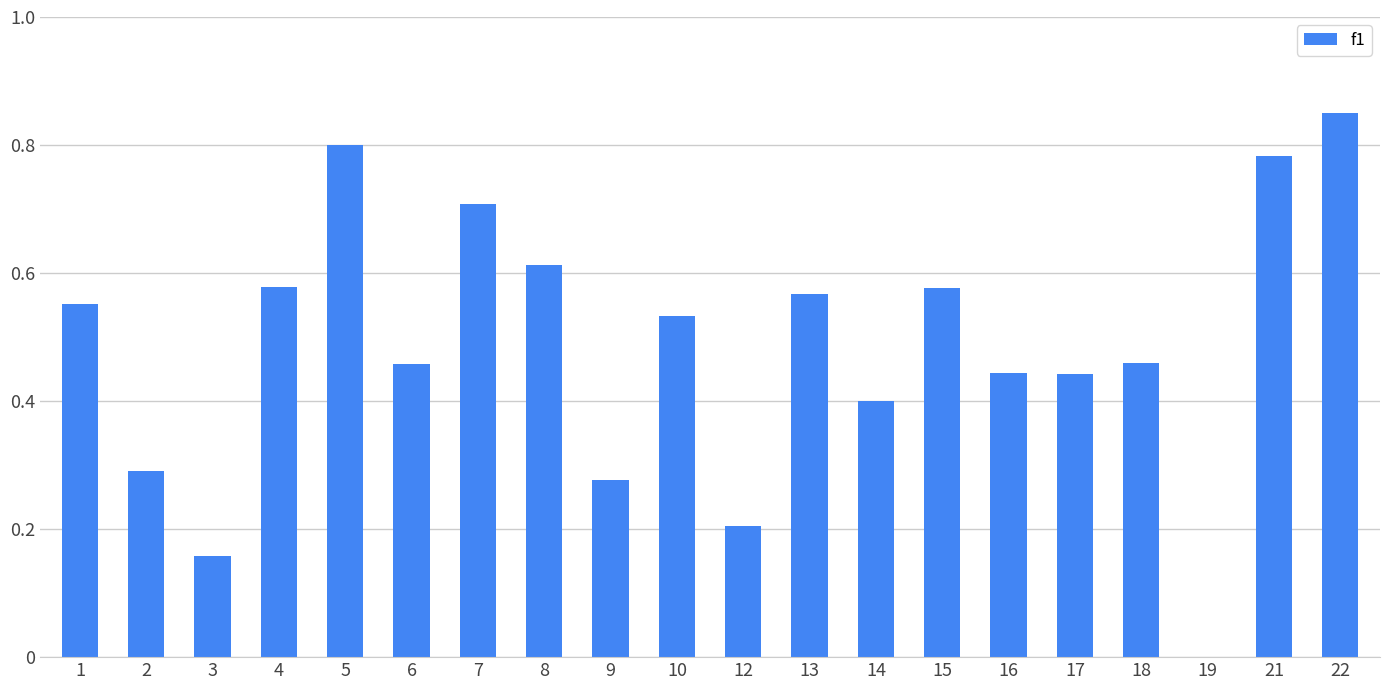

Count the number of categories in the chart.

20